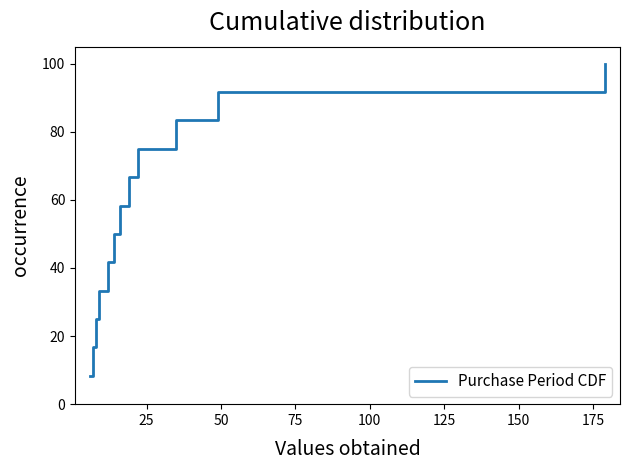

What is the difference between the maximum and minimum values?

91.7